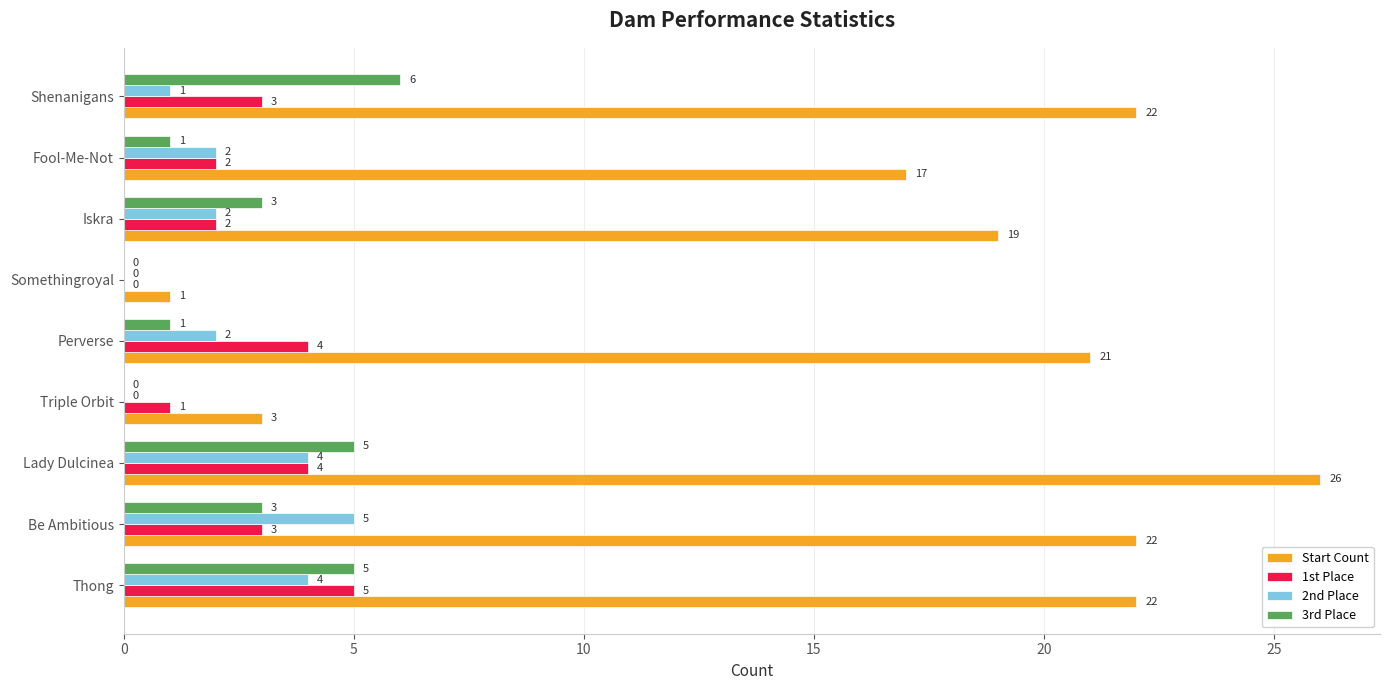

Which series changed the most between Somethingroyal and Fool-Me-Not?

Start Count